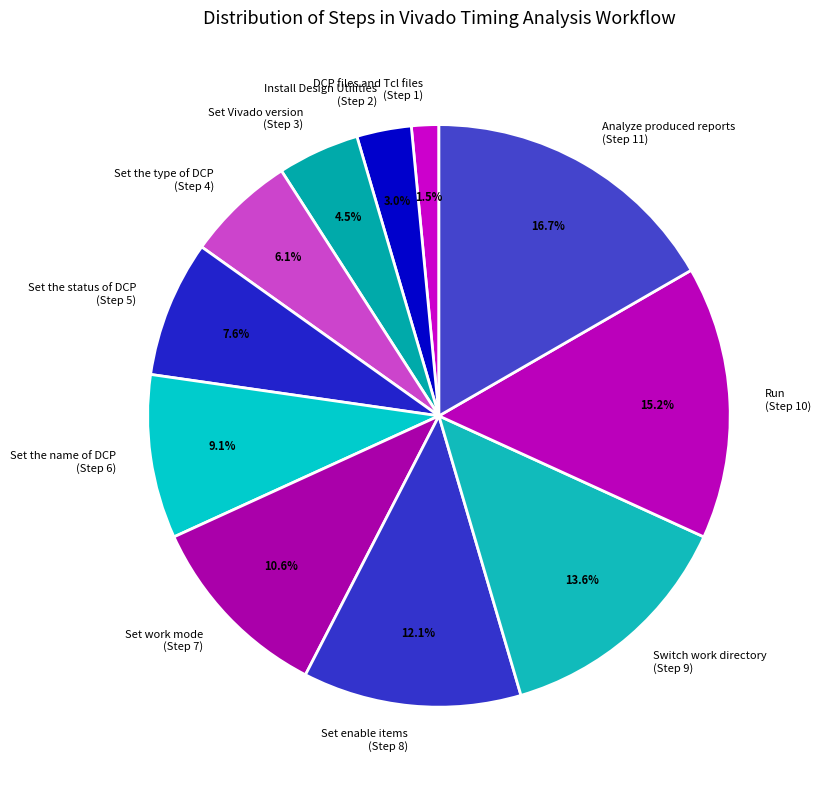

Which slice is the largest?

Analyze produced reports